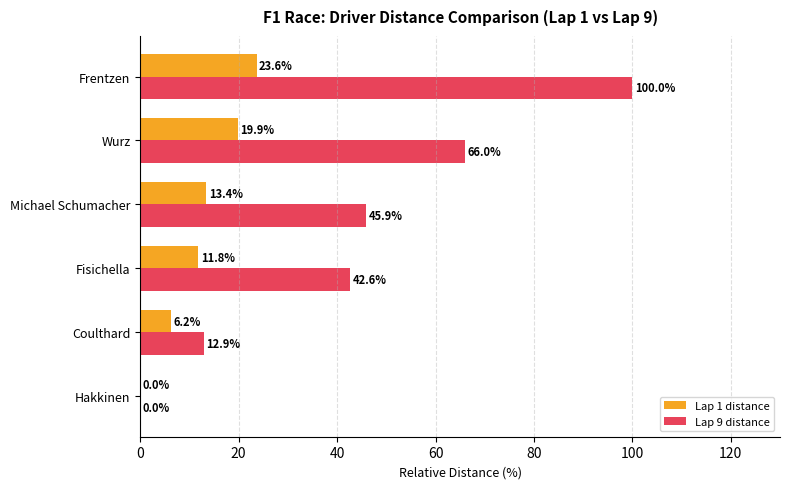

What value does the Lap 9 distance series have at Wurz?

66.0